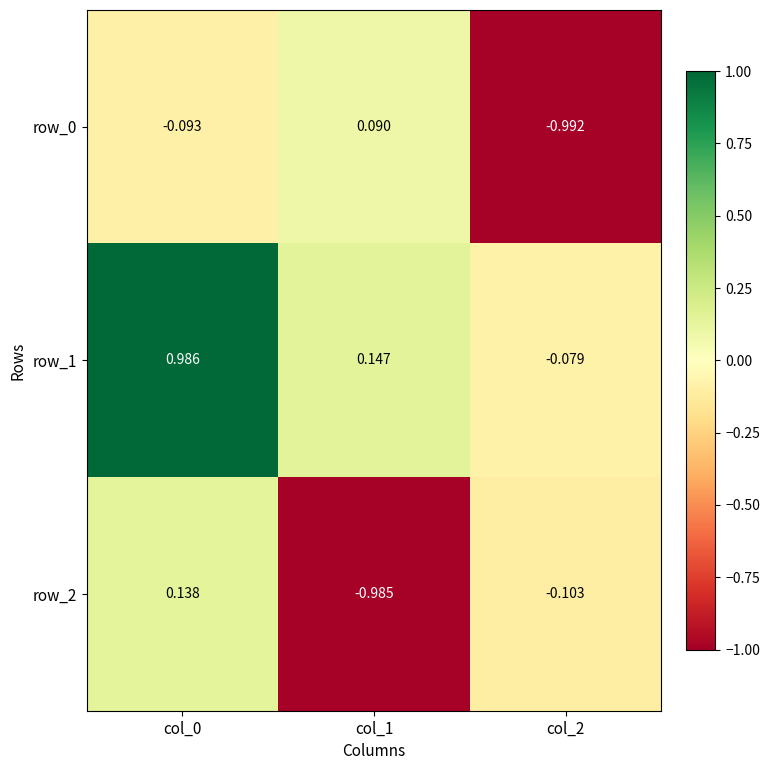

How many distinct data groups are displayed?

3